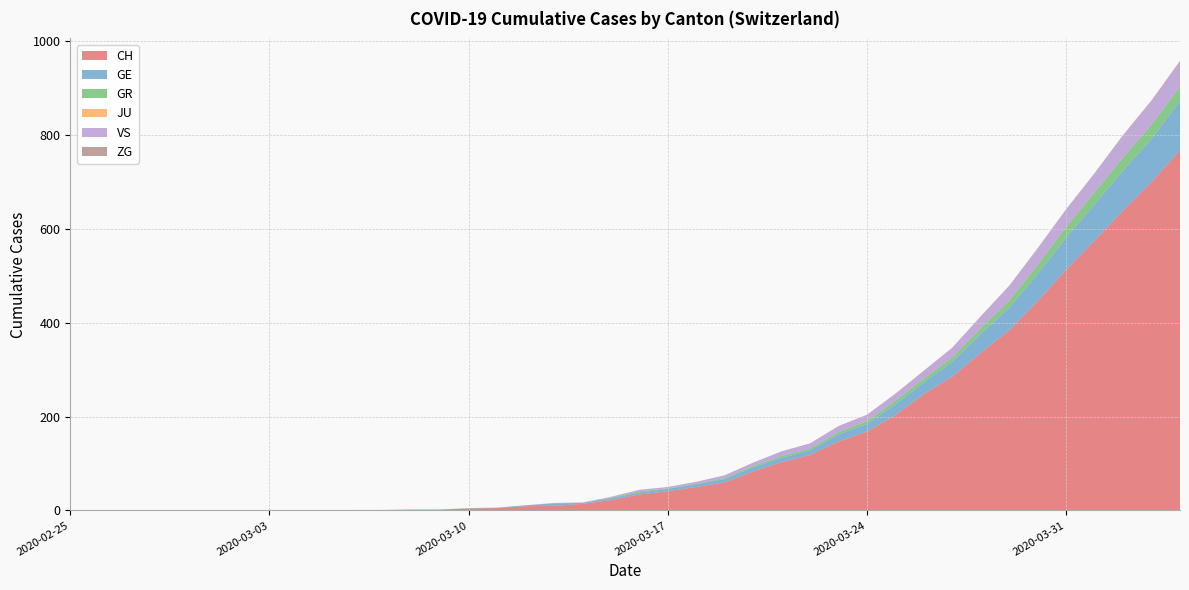

Reading left to right, transcribe all the data shown in this chart.

CH: 2020-02-25=0	2020-02-26=0	2020-02-27=0	2020-02-28=0	2020-02-29=0	2020-03-01=0	2020-03-02=0	2020-03-03=0	2020-03-04=0	2020-03-05=0	2020-03-06=1	2020-03-07=1	2020-03-08=2	2020-03-09=2	2020-03-10=4	2020-03-11=5	2020-03-12=9	2020-03-13=10	2020-03-14=14	2020-03-15=22	2020-03-16=34	2020-03-17=41	2020-03-18=50	2020-03-19=60	2020-03-20=83	2020-03-21=103	2020-03-22=118	2020-03-23=147	2020-03-24=168	2020-03-25=203	2020-03-26=248	2020-03-27=285	2020-03-28=336	2020-03-29=384	2020-03-30=446	2020-03-31=513	2020-04-01=575	2020-04-02=639	2020-04-03=700	2020-04-04=767
GE: 2020-02-25=0	2020-02-26=0	2020-02-27=0	2020-02-28=0	2020-02-29=0	2020-03-01=0	2020-03-02=0	2020-03-03=0	2020-03-04=0	2020-03-05=0	2020-03-06=0	2020-03-07=0	2020-03-08=0	2020-03-09=0	2020-03-10=1	2020-03-11=1	2020-03-12=2	2020-03-13=5	2020-03-14=2	2020-03-15=4	2020-03-16=4	2020-03-17=5	2020-03-18=6	2020-03-19=7	2020-03-20=9	2020-03-21=9	2020-03-22=10	2020-03-23=15	2020-03-24=16	2020-03-25=23	2020-03-26=25	2020-03-27=32	2020-03-28=40	2020-03-29=48	2020-03-30=58	2020-03-31=68	2020-04-01=77	2020-04-02=85	2020-04-03=92	2020-04-04=106
GR: 2020-02-25=0	2020-02-26=0	2020-02-27=0	2020-02-28=0	2020-02-29=0	2020-03-01=0	2020-03-02=0	2020-03-03=0	2020-03-04=0	2020-03-05=0	2020-03-06=0	2020-03-07=0	2020-03-08=0	2020-03-09=0	2020-03-10=0	2020-03-11=0	2020-03-12=0	2020-03-13=0	2020-03-14=0	2020-03-15=1	2020-03-16=3	2020-03-17=1	2020-03-18=1	2020-03-19=2	2020-03-20=3	2020-03-21=4	2020-03-22=4	2020-03-23=5	2020-03-24=6	2020-03-25=8	2020-03-26=8	2020-03-27=9	2020-03-28=12	2020-03-29=15	2020-03-30=19	2020-03-31=23	2020-04-01=26	2020-04-02=28	2020-04-03=30	2020-04-04=30
JU: 2020-02-25=0	2020-02-26=0	2020-02-27=0	2020-02-28=0	2020-02-29=0	2020-03-01=0	2020-03-02=0	2020-03-03=0	2020-03-04=0	2020-03-05=0	2020-03-06=0	2020-03-07=0	2020-03-08=0	2020-03-09=0	2020-03-10=0	2020-03-11=0	2020-03-12=0	2020-03-13=0	2020-03-14=0	2020-03-15=0	2020-03-16=0	2020-03-17=0	2020-03-18=0	2020-03-19=0	2020-03-20=0	2020-03-21=0	2020-03-22=0	2020-03-23=0	2020-03-24=0	2020-03-25=0	2020-03-26=0	2020-03-27=0	2020-03-28=0	2020-03-29=0	2020-03-30=0	2020-03-31=0	2020-04-01=0	2020-04-02=0	2020-04-03=0	2020-04-04=0
VS: 2020-02-25=0	2020-02-26=0	2020-02-27=0	2020-02-28=0	2020-02-29=0	2020-03-01=0	2020-03-02=0	2020-03-03=0	2020-03-04=0	2020-03-05=0	2020-03-06=0	2020-03-07=0	2020-03-08=0	2020-03-09=0	2020-03-10=0	2020-03-11=0	2020-03-12=0	2020-03-13=1	2020-03-14=1	2020-03-15=2	2020-03-16=3	2020-03-17=3	2020-03-18=4	2020-03-19=6	2020-03-20=7	2020-03-21=10	2020-03-22=11	2020-03-23=13	2020-03-24=14	2020-03-25=15	2020-03-26=17	2020-03-27=21	2020-03-28=25	2020-03-29=31	2020-03-30=35	2020-03-31=37	2020-04-01=40	2020-04-02=47	2020-04-03=51	2020-04-04=53
ZG: 2020-02-25=0	2020-02-26=0	2020-02-27=0	2020-02-28=0	2020-02-29=0	2020-03-01=0	2020-03-02=0	2020-03-03=0	2020-03-04=0	2020-03-05=0	2020-03-06=0	2020-03-07=0	2020-03-08=0	2020-03-09=0	2020-03-10=0	2020-03-11=0	2020-03-12=0	2020-03-13=0	2020-03-14=0	2020-03-15=0	2020-03-16=0	2020-03-17=0	2020-03-18=0	2020-03-19=0	2020-03-20=0	2020-03-21=0	2020-03-22=0	2020-03-23=0	2020-03-24=0	2020-03-25=0	2020-03-26=0	2020-03-27=0	2020-03-28=1	2020-03-29=1	2020-03-30=1	2020-03-31=1	2020-04-01=1	2020-04-02=1	2020-04-03=1	2020-04-04=2